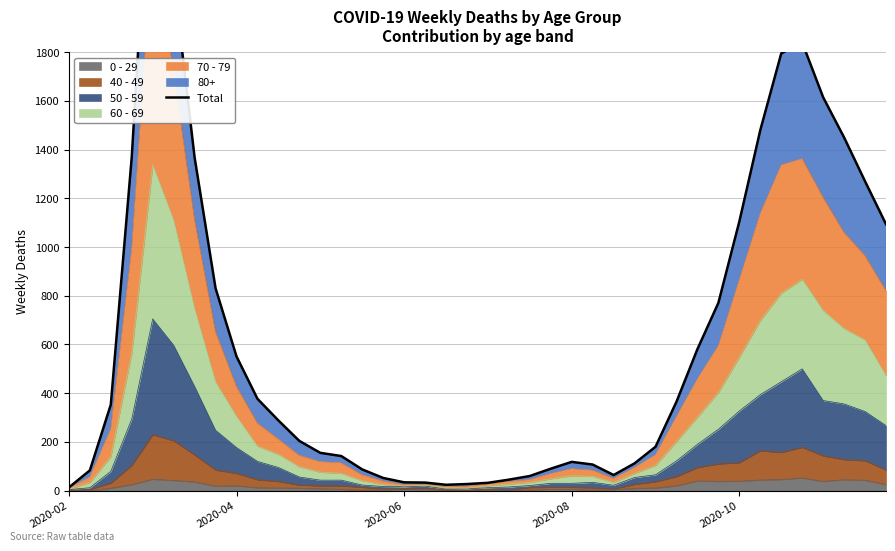

How many data points are less than 288?

20